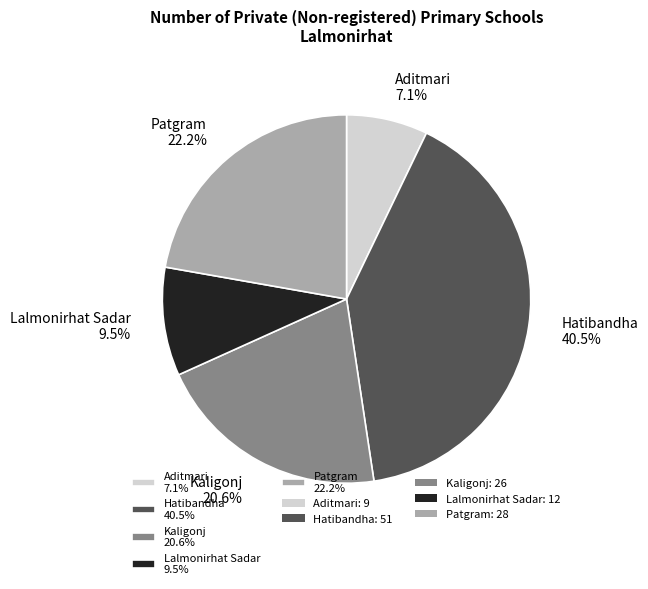

Is there any slice that represents more than half of the pie?

No